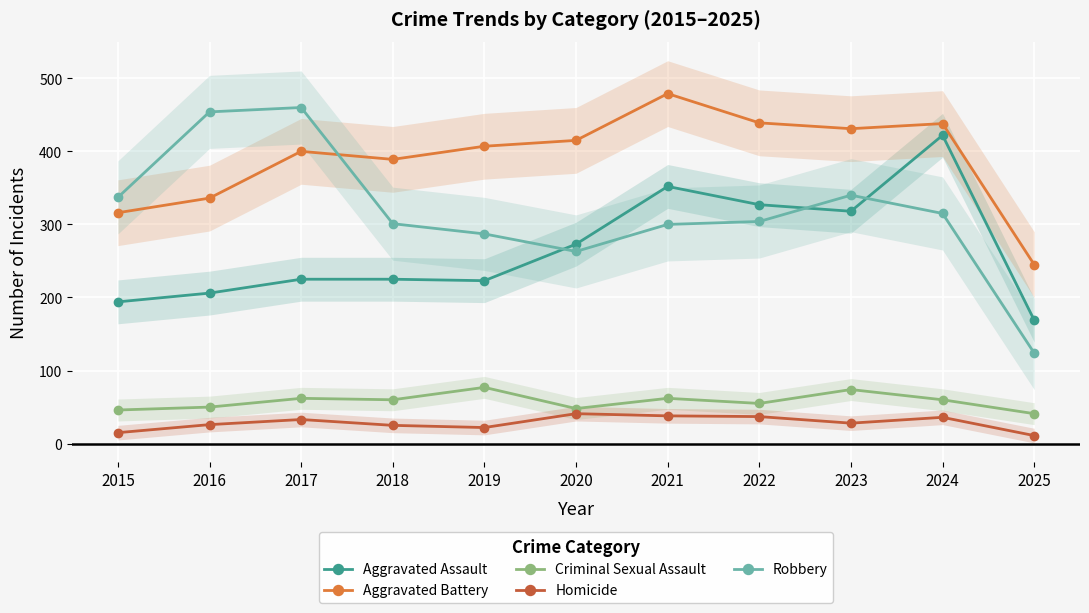

Reading left to right, what are all the values shown in this chart?

Aggravated Assault: 194	206	225	225	223	273	352	327	318	422	169
Aggravated Battery: 316	336	400	389	407	415	479	439	431	438	245
Criminal Sexual Assault: 46	50	62	60	77	48	62	55	74	60	41
Homicide: 15	26	33	25	22	41	38	37	28	36	11
Robbery: 337	454	460	301	287	263	300	304	340	315	124